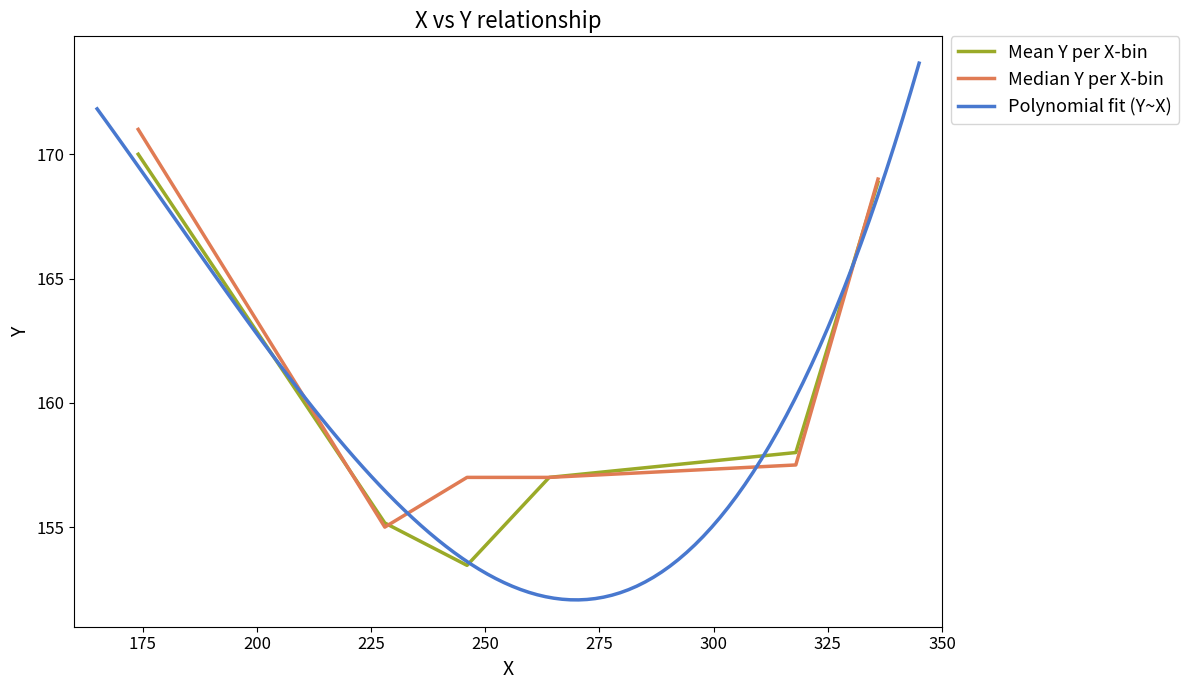

What is the minimum value for Mean Y per X-bin?

153.5